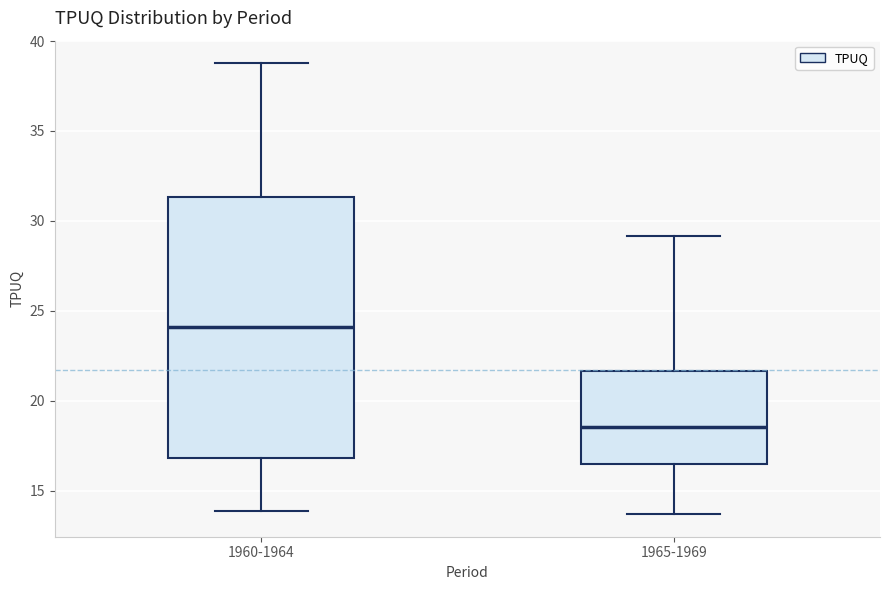

Reading left to right, read every box against the y-axis: the position of its median line, the range the box covers, and the ends of its whiskers. The values are not printed on the chart, so give them approximately, as read against the axis.

1960-1964: median 24.0, box 17.0 to 31.5, whiskers 14.0 to 39.0
1965-1969: median 18.5, box 16.5 to 21.5, whiskers 13.5 to 29.0